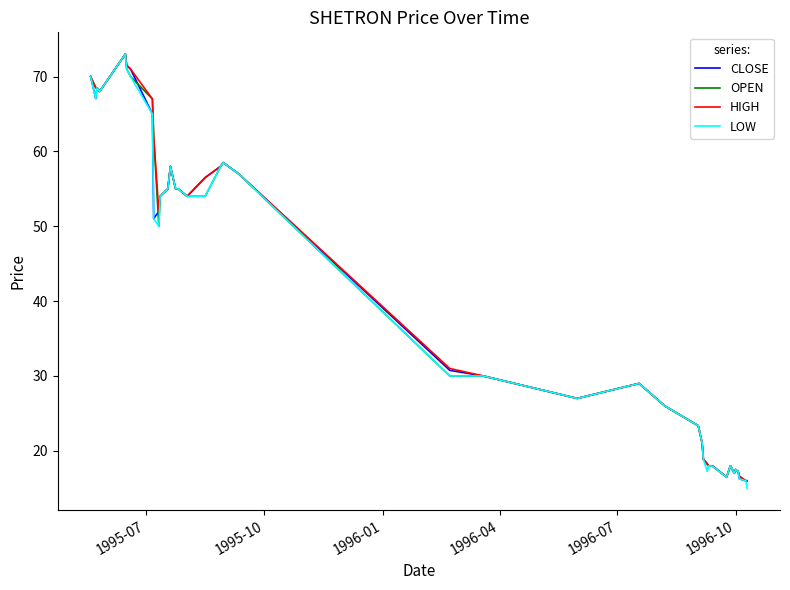

What is the highest value of the HIGH series?

73.0